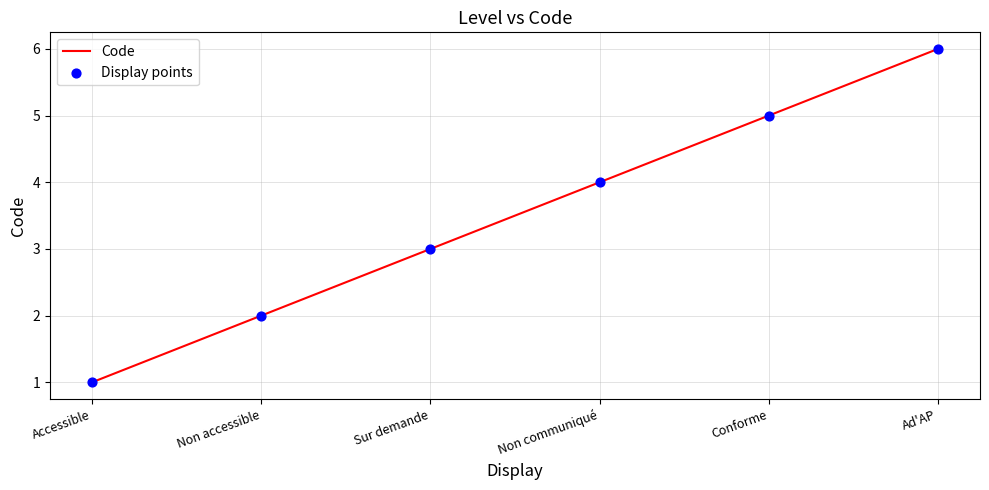

What is the change in value from Non accessible to Non communiqué?

+2